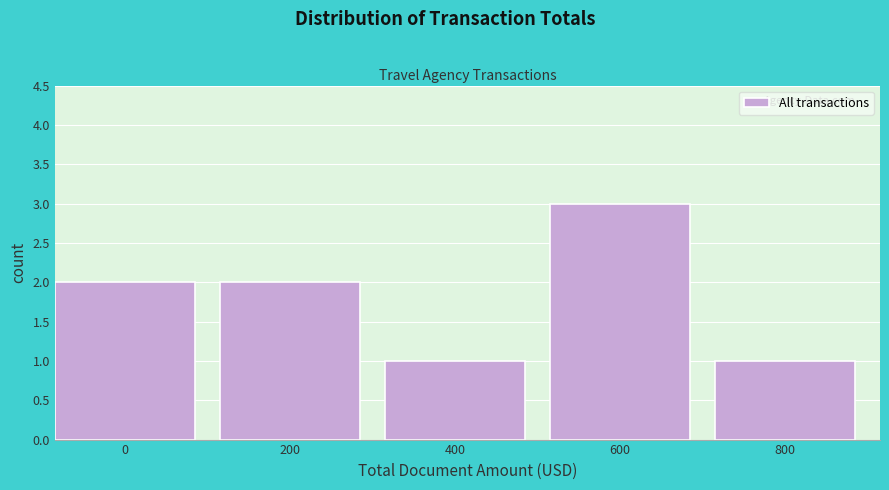

Reading left to right, transcribe all the data shown in this chart.

0=2	200=2	400=1	600=3	800=1